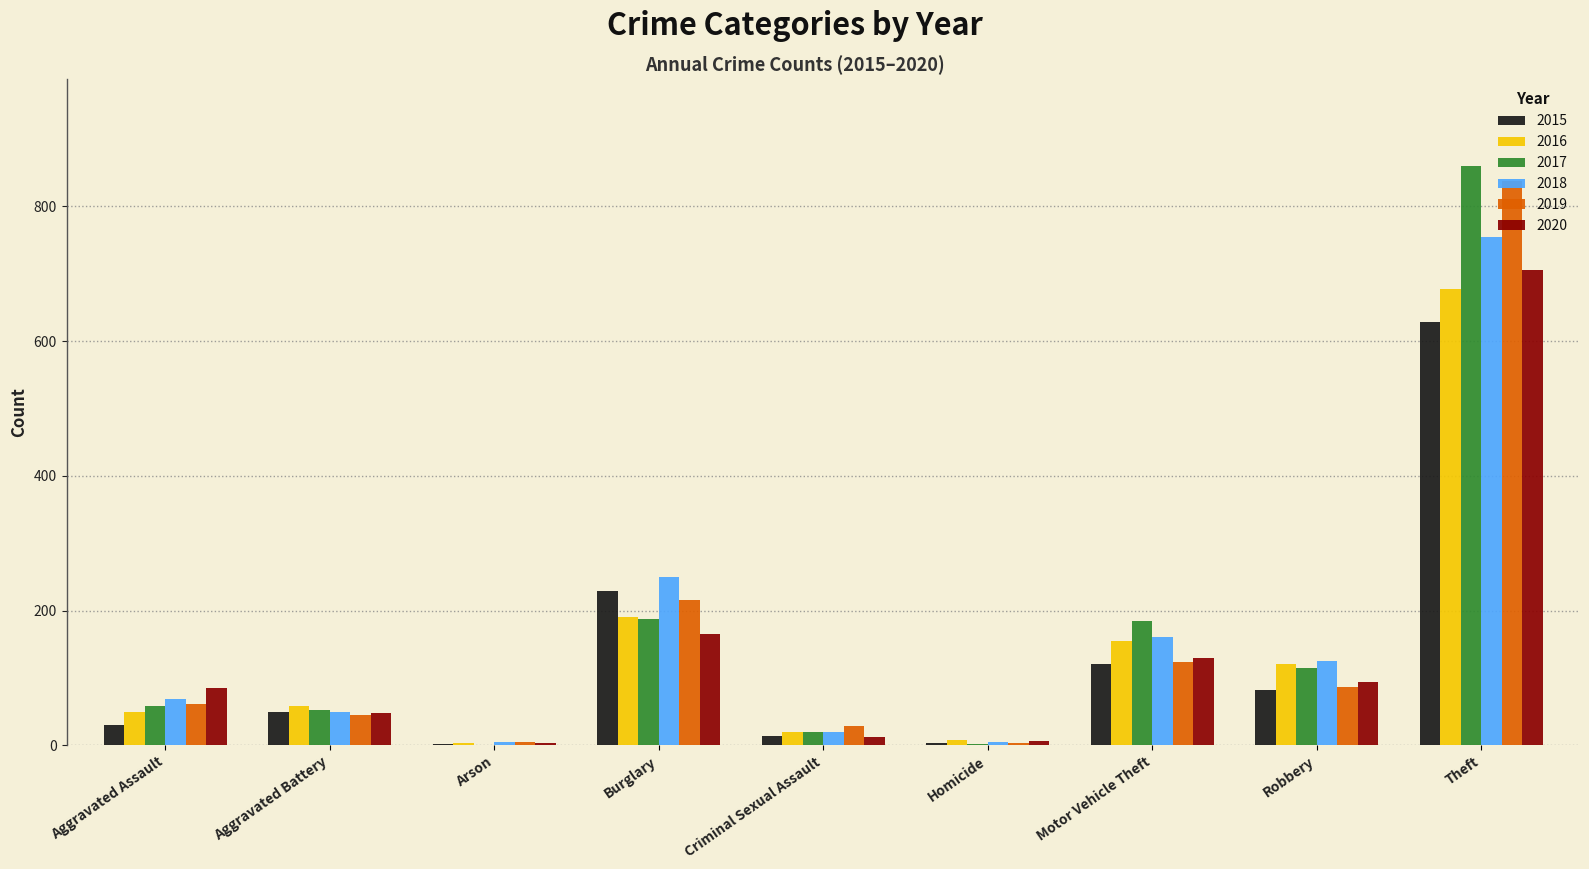

Is it true that 2020 equals 6 at Homicide?

True